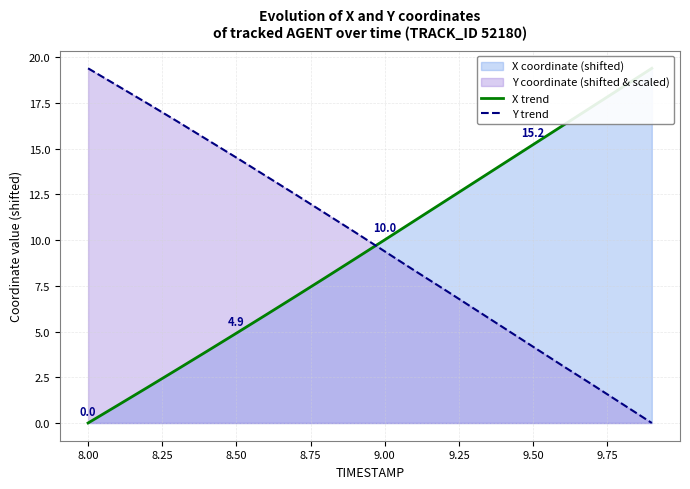

After their last crossing, which series has the higher values: Y trend or X trend?

X trend